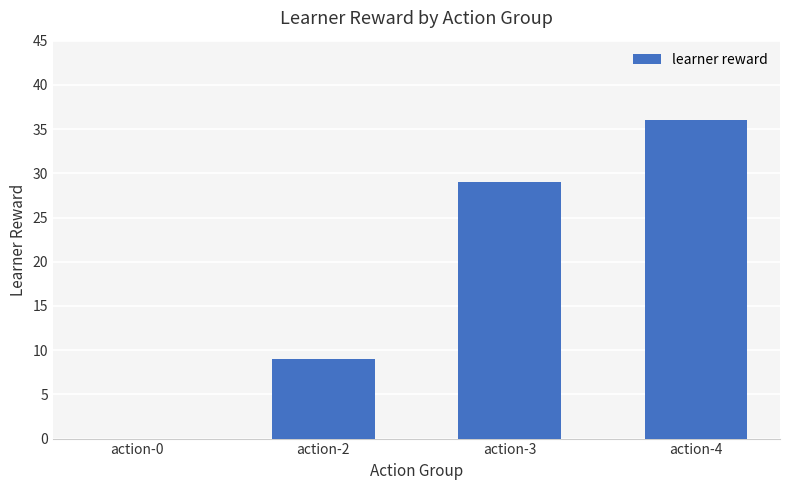

Does the chart contain stacked bars?

No